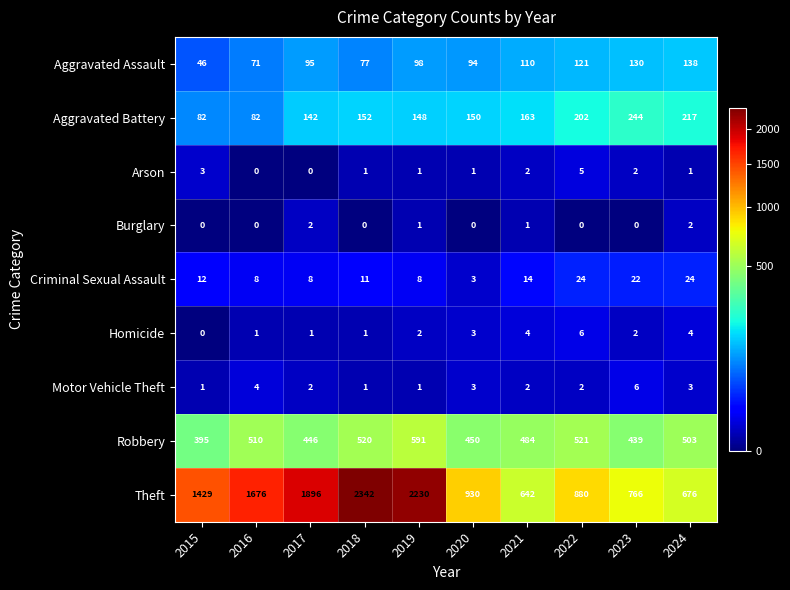

List the labels in order of Aggravated Assault value, largest first.

2024, 2023, 2022, 2021, 2019, 2017, 2020, 2018, 2016, 2015